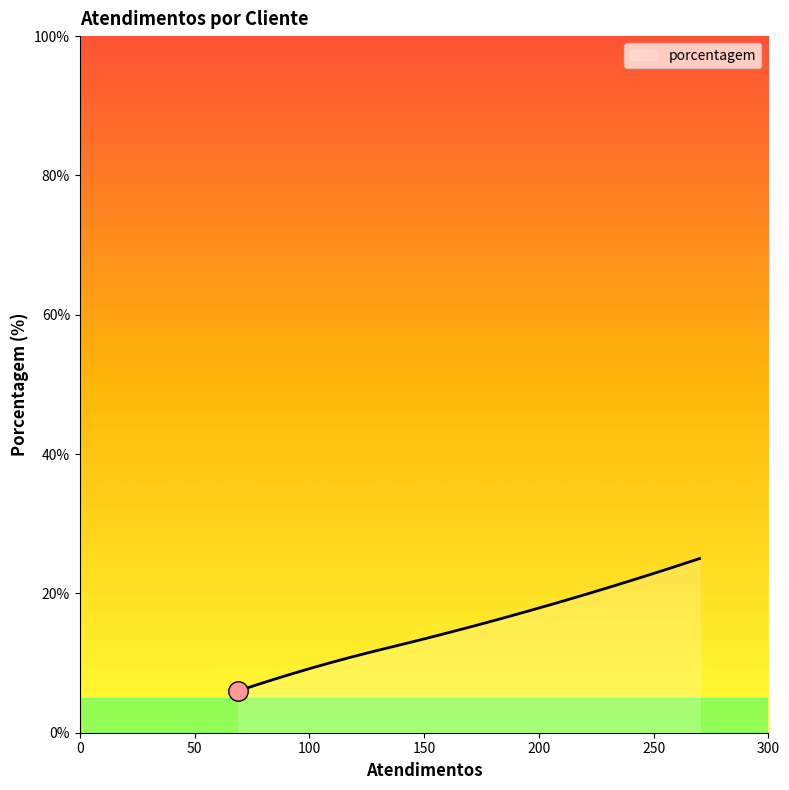

What is the difference between the maximum and minimum values?

19.0